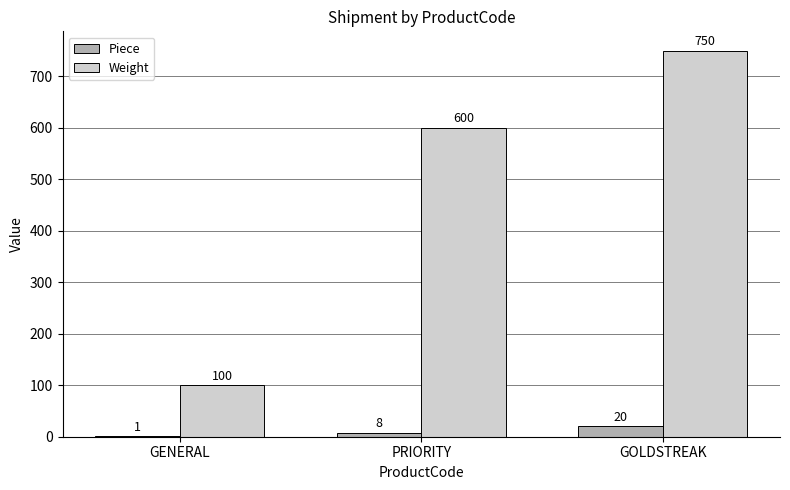

Which series has the largest total across all categories?

Weight